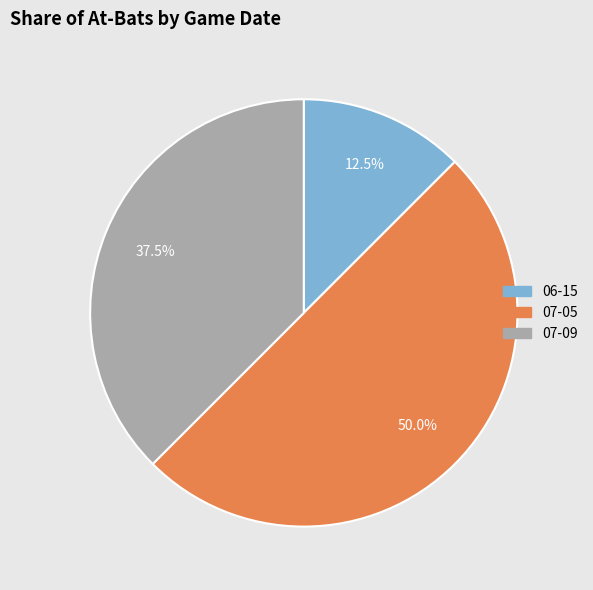

Rank the categories by value from highest to lowest.

07-05, 07-09, 06-15